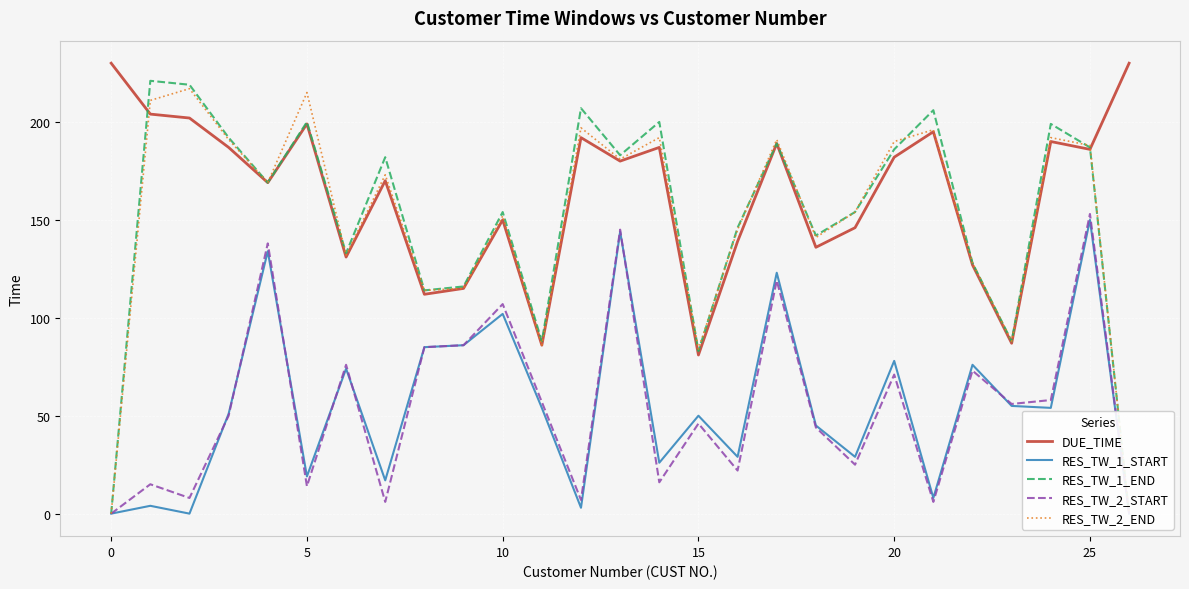

True or false: RES_TW_2_START has more than 0 points higher than both neighbors.

True